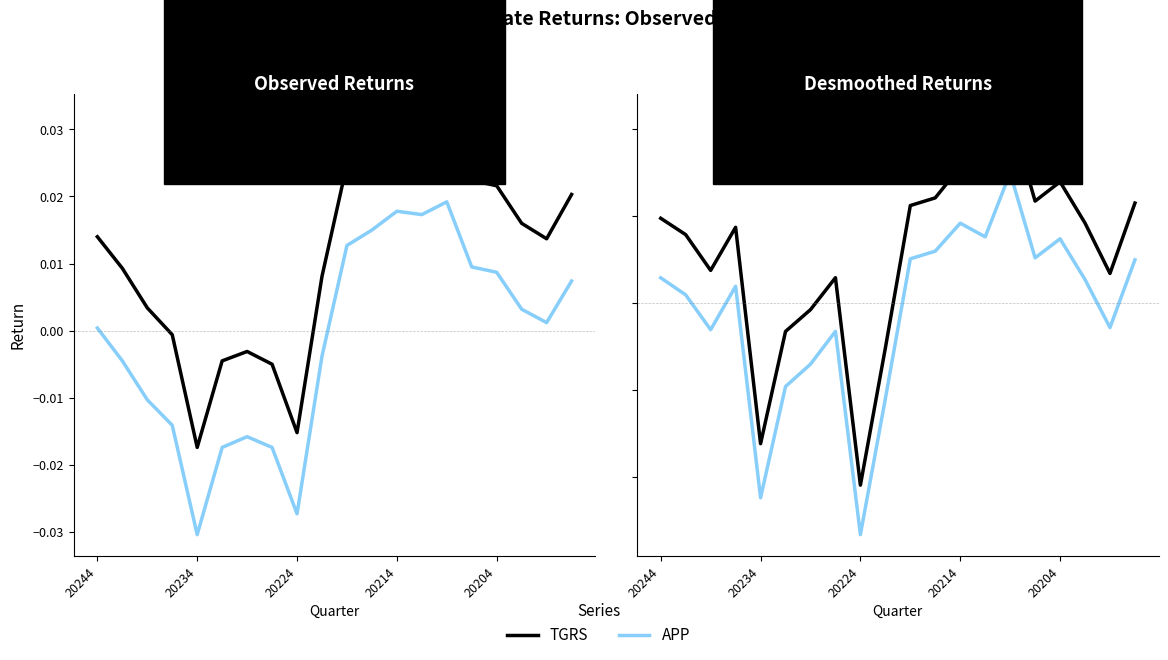

List the series in order of their peak value, lowest first.

APP, TGRS